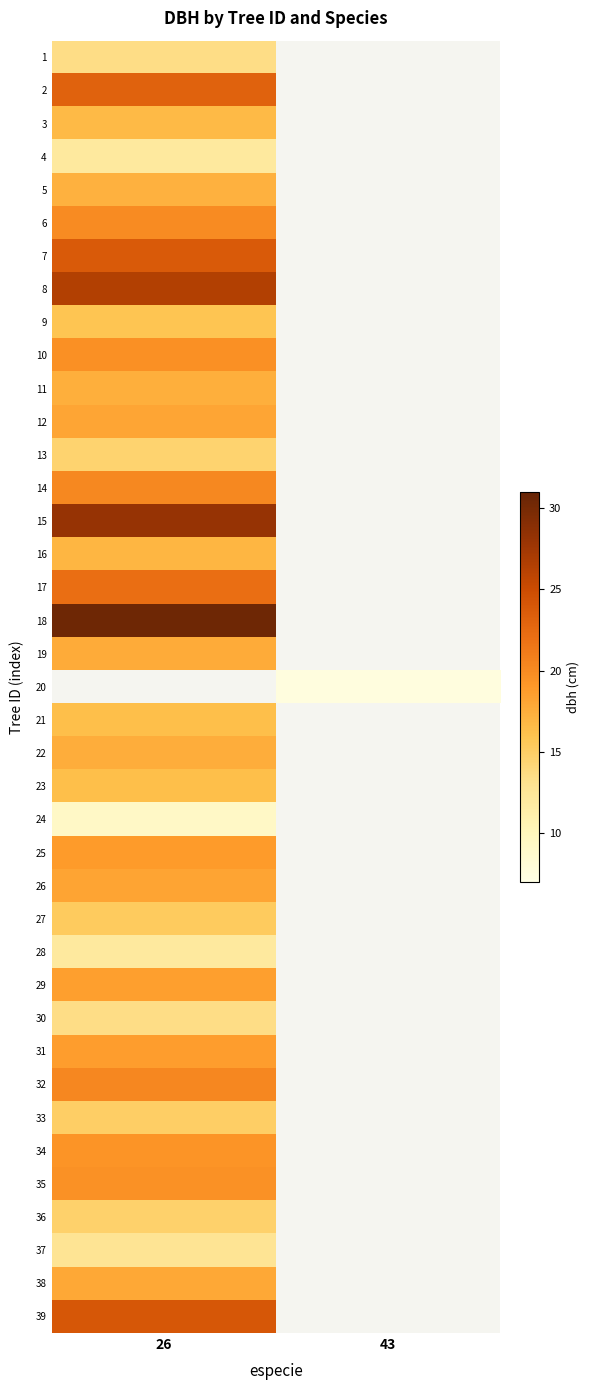

What is the maximum value shown in the chart?

30.4